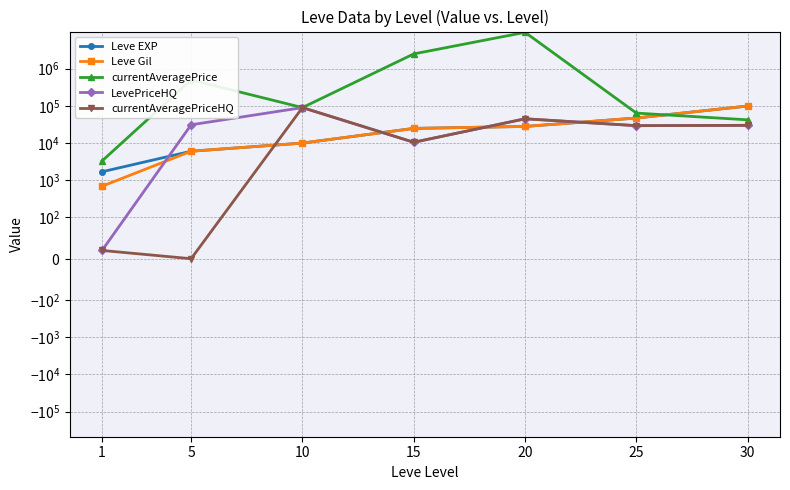

What are all the series names shown in the legend?

Leve EXP, Leve Gil, currentAveragePrice, LevePriceHQ, currentAveragePriceHQ